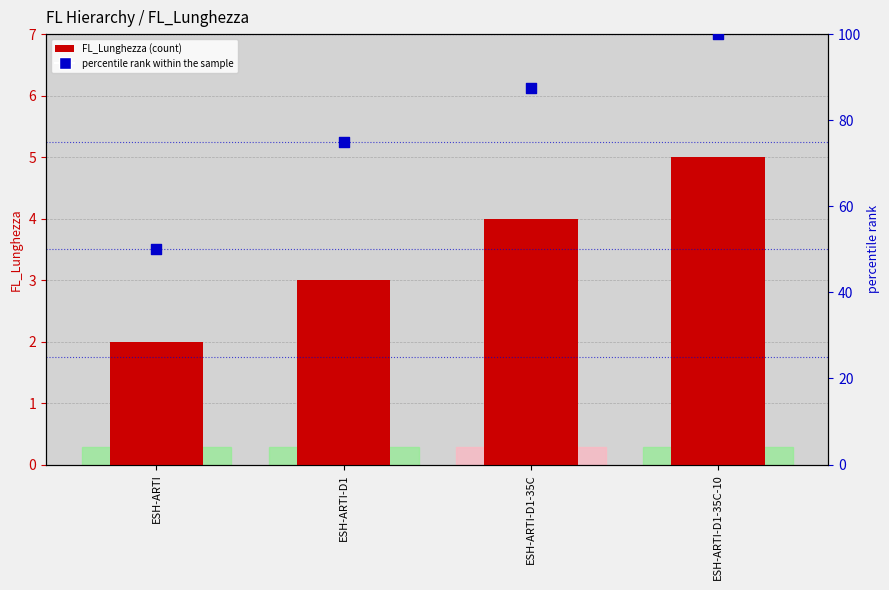

Which series reaches the minimum Y coordinate?

FL_Lunghezza